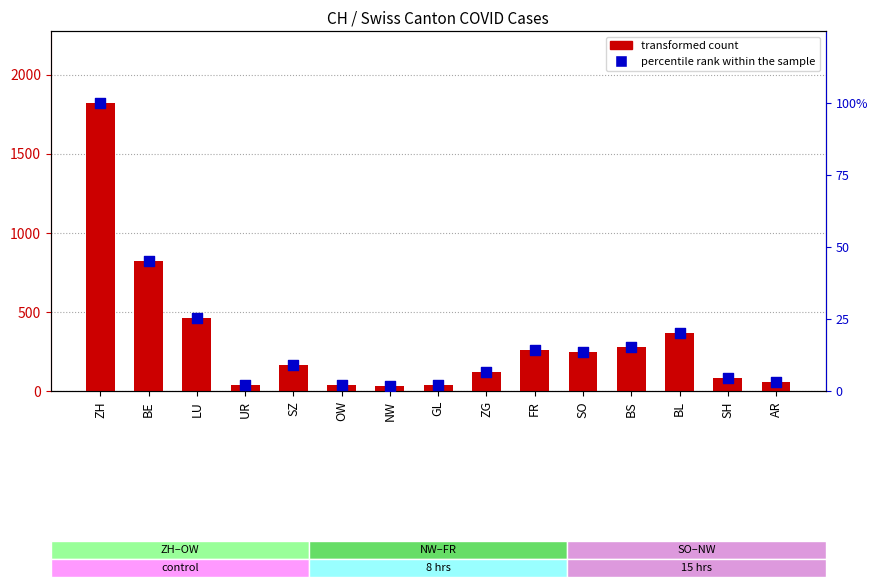

Which series has the largest Y range (max minus min)?

transformed count